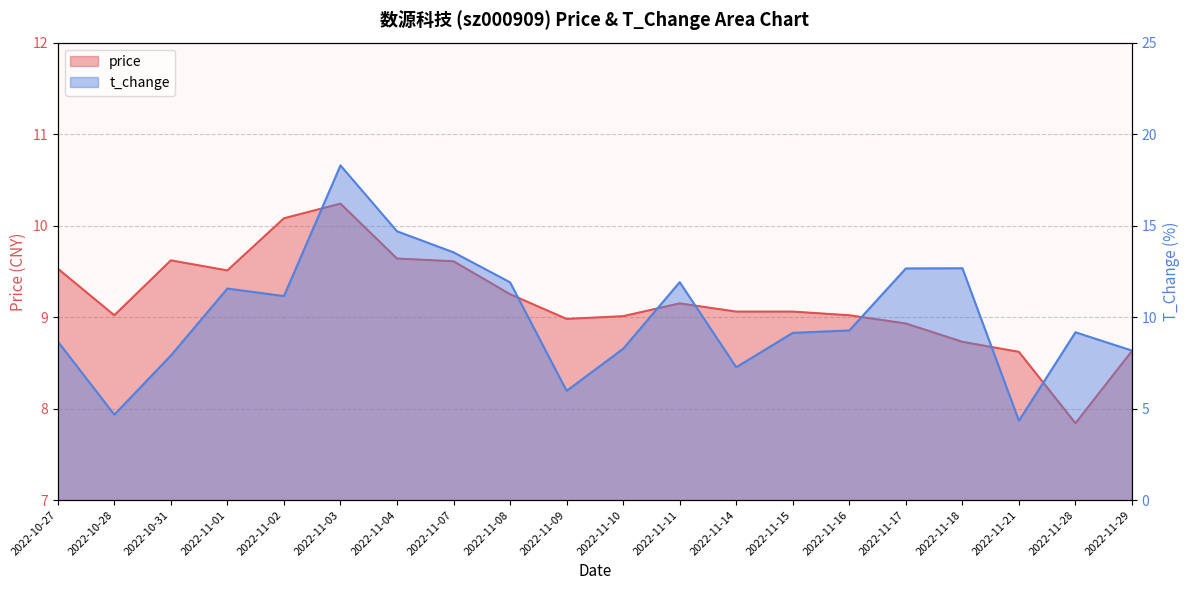

What is the value of the price point at the 8th from the left?

9.6